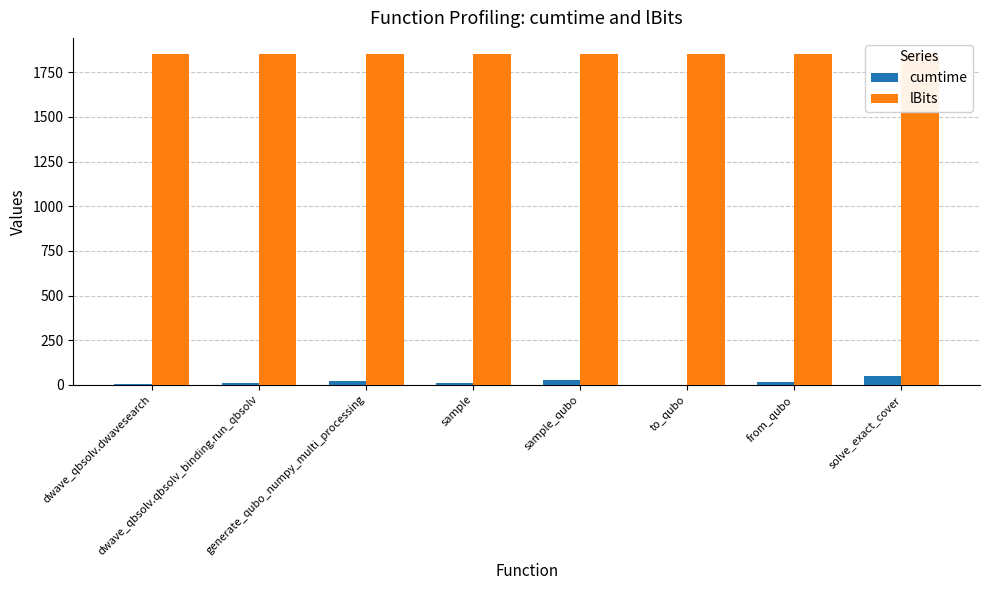

Rank the categories by lBits value from lowest to highest.

dwave_qbsolv.dwavesearch, dwave_qbsolv.qbsolv_binding.run_qbsolv, generate_qubo_numpy_multi_processing, sample, sample_qubo, to_qubo, from_qubo, solve_exact_cover